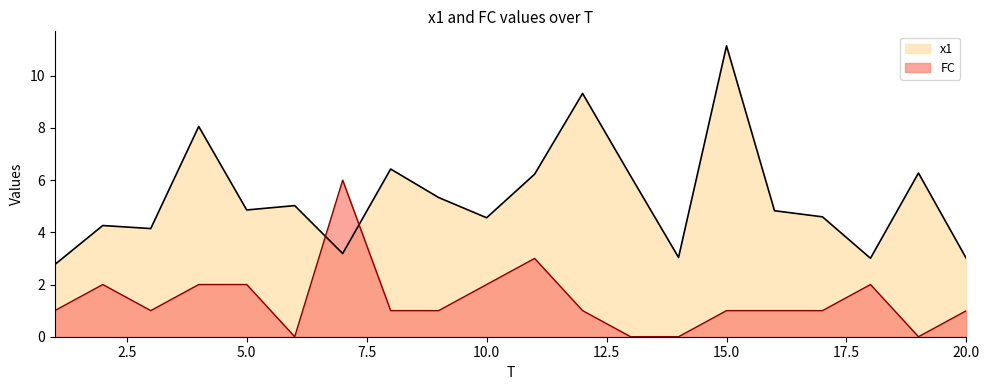

Is the value of x1 at 20 greater than the value of FC at 12?

Yes